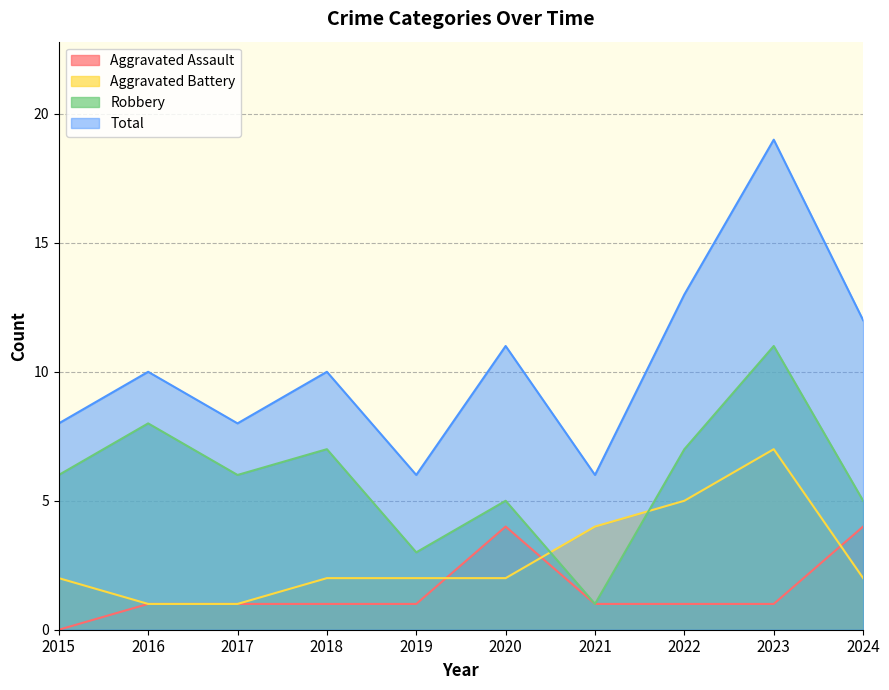

Which series changed the most between 2021 and 2022?

Total